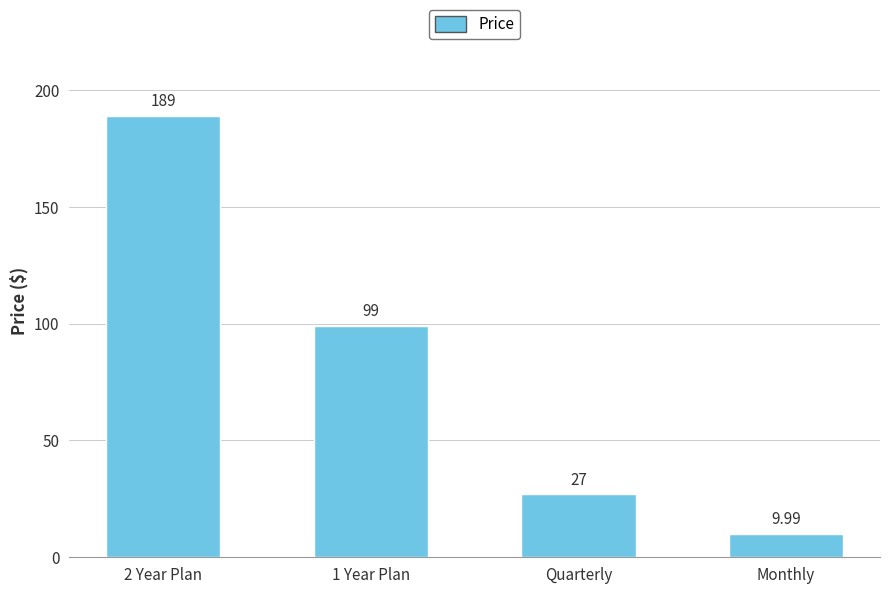

Does the chart contain any negative values?

No